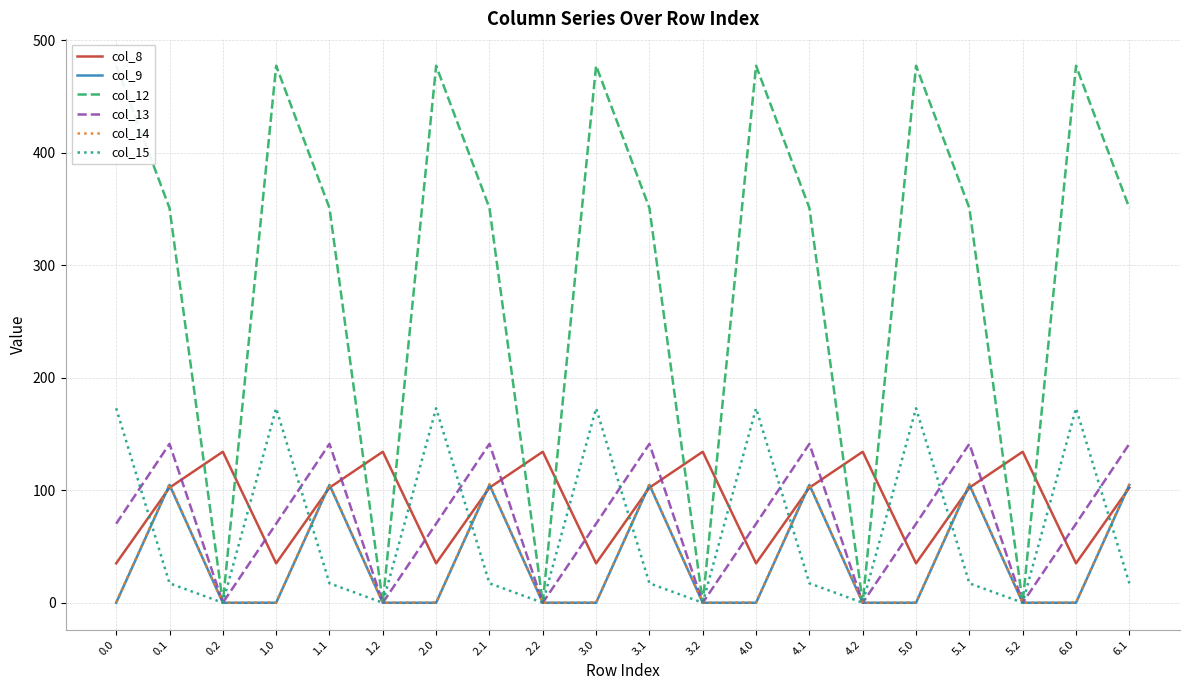

What is the label of the 17th point from the right?

1.0